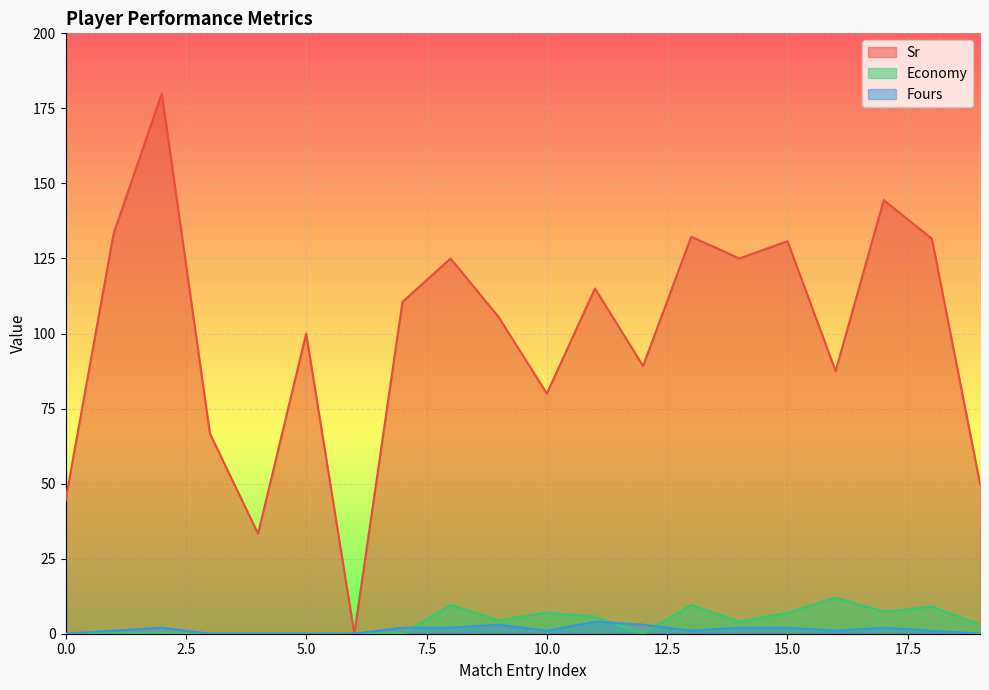

What is the sum of the Fours values at 3 and 11?

4.0